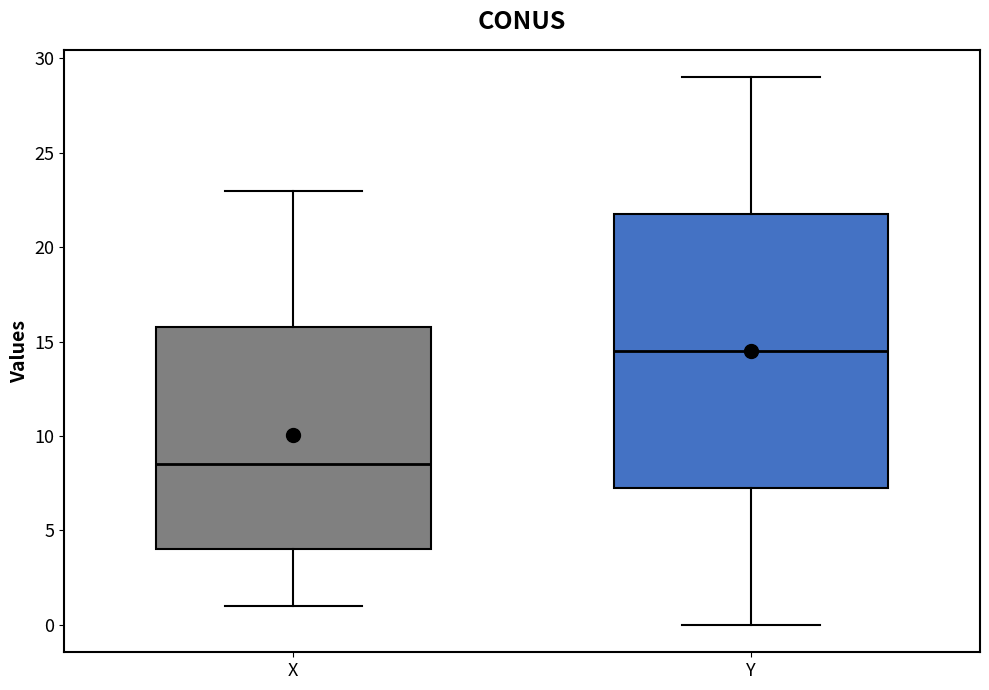

Which box's median line is the lowest?

X